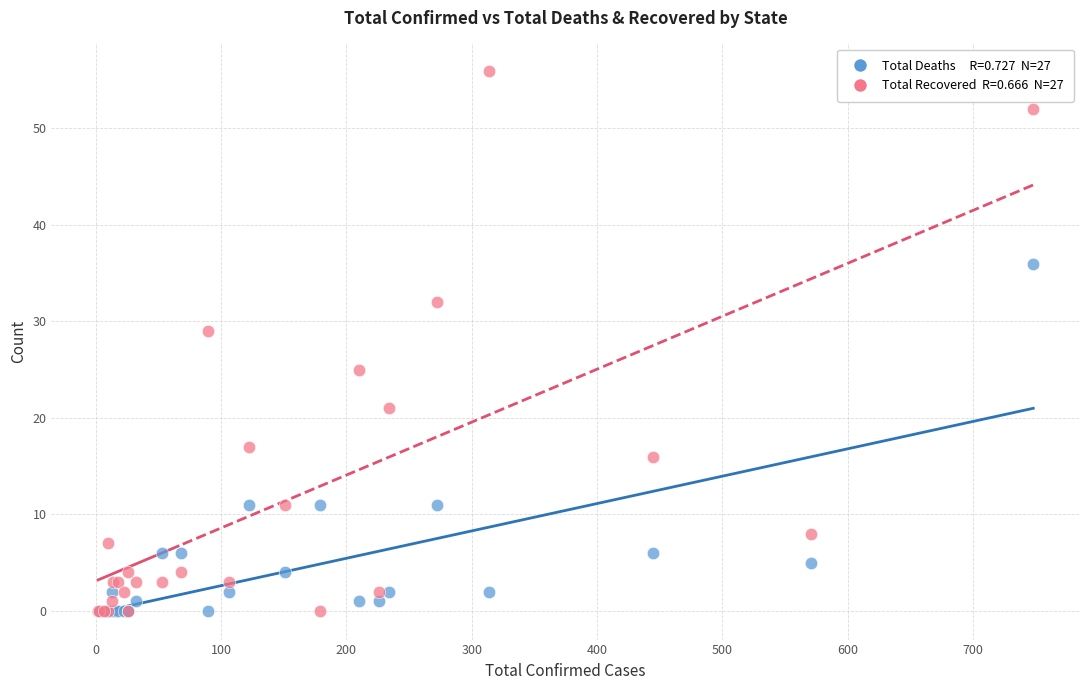

Across all series, what Y value is closest to 28?

29